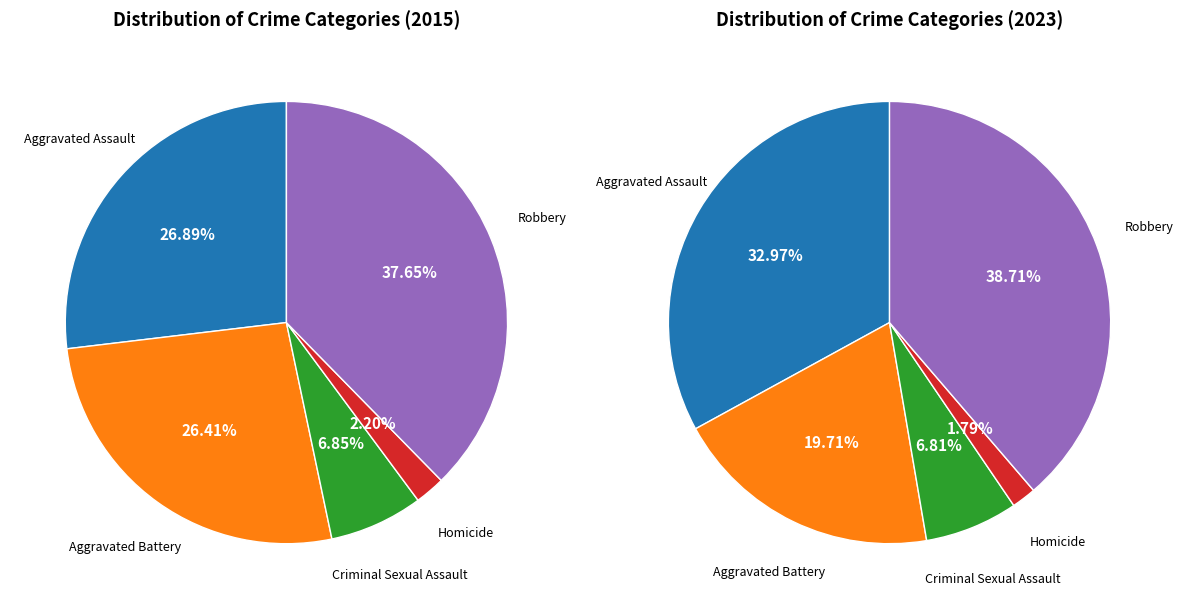

Does any single category account for the majority?

No